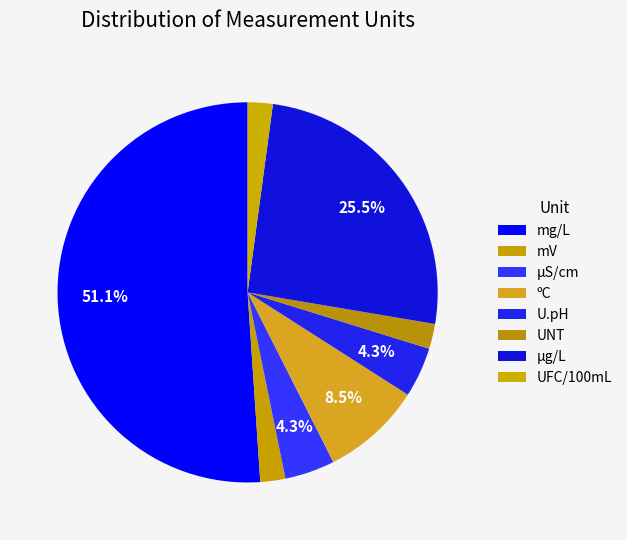

How many slices are in this pie chart?

8